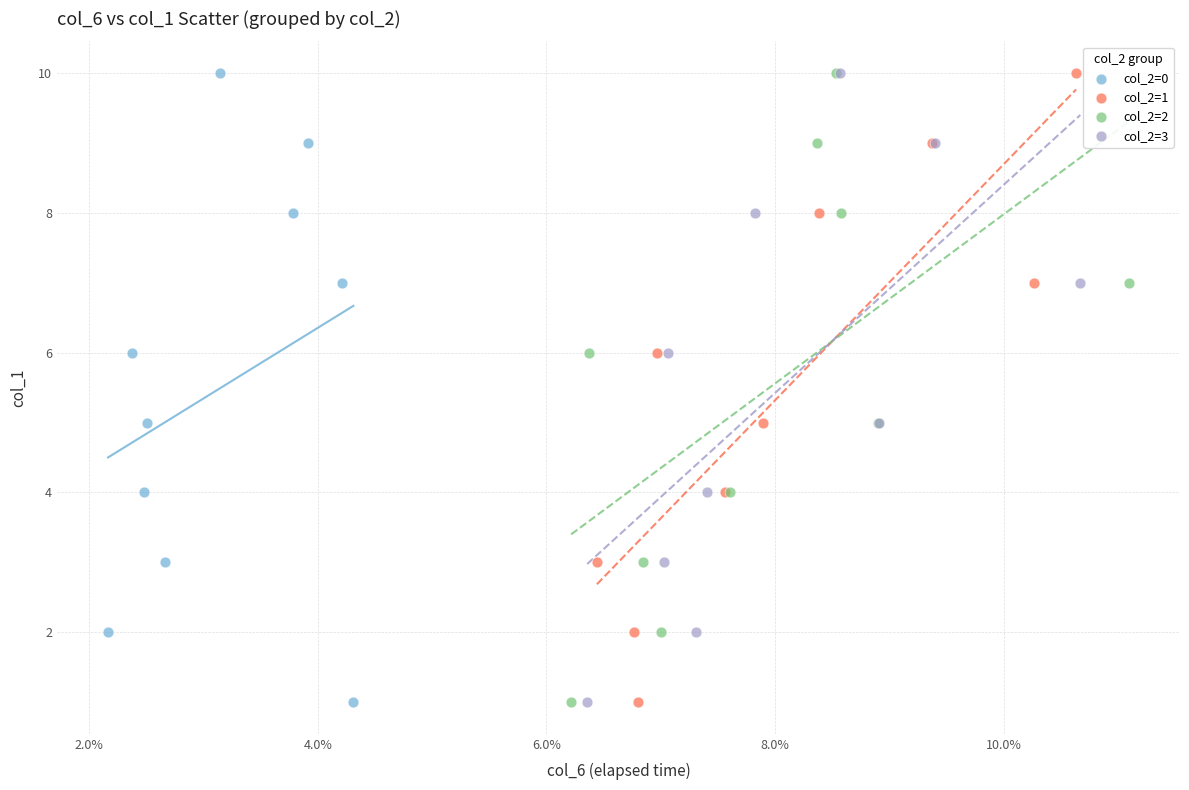

What are all the series names shown in the legend?

col_2=0, col_2=1, col_2=2, col_2=3